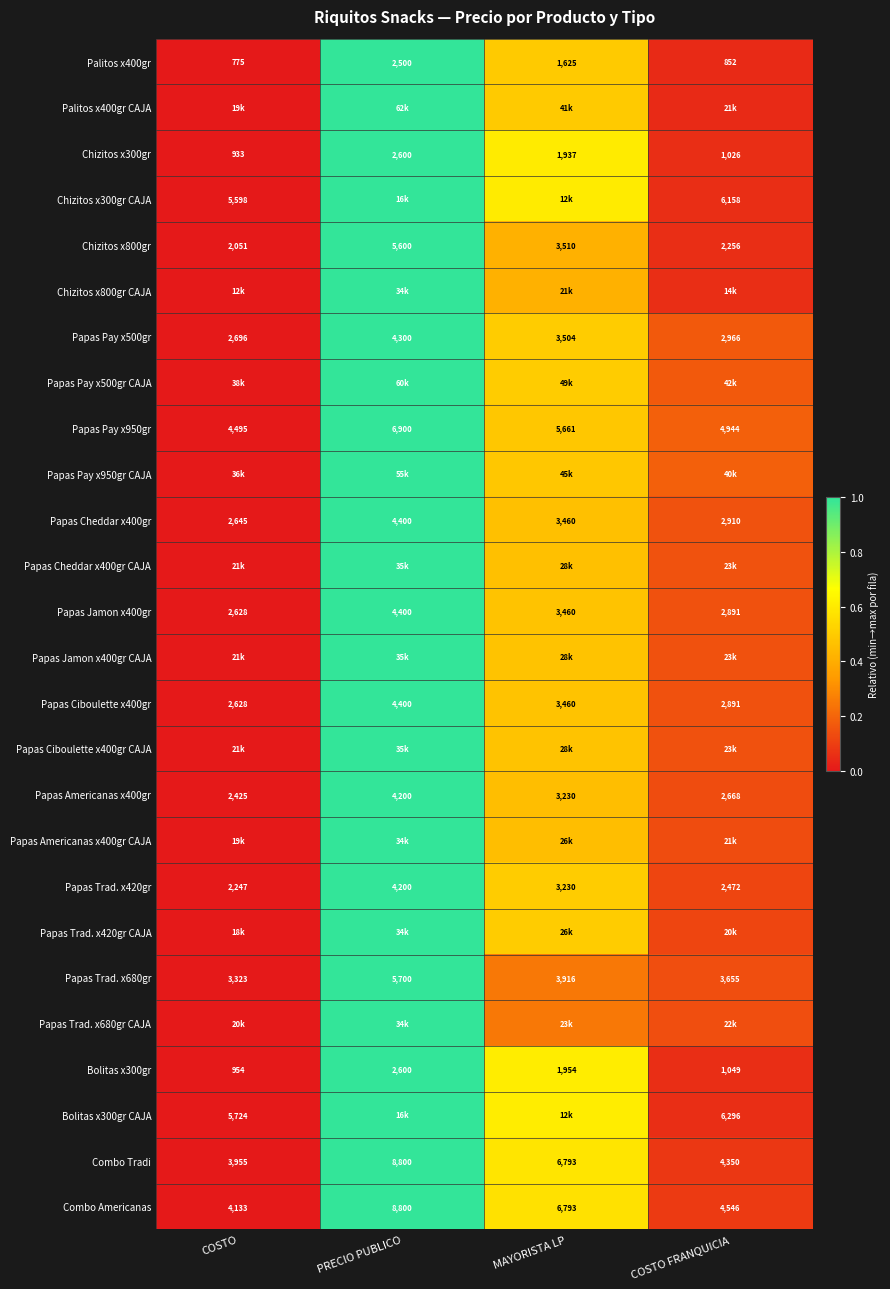

Rank the categories by Papas Americanas x400gr value from highest to lowest.

PRECIO PUBLICO, MAYORISTA LP, COSTO FRANQUICIA, COSTO